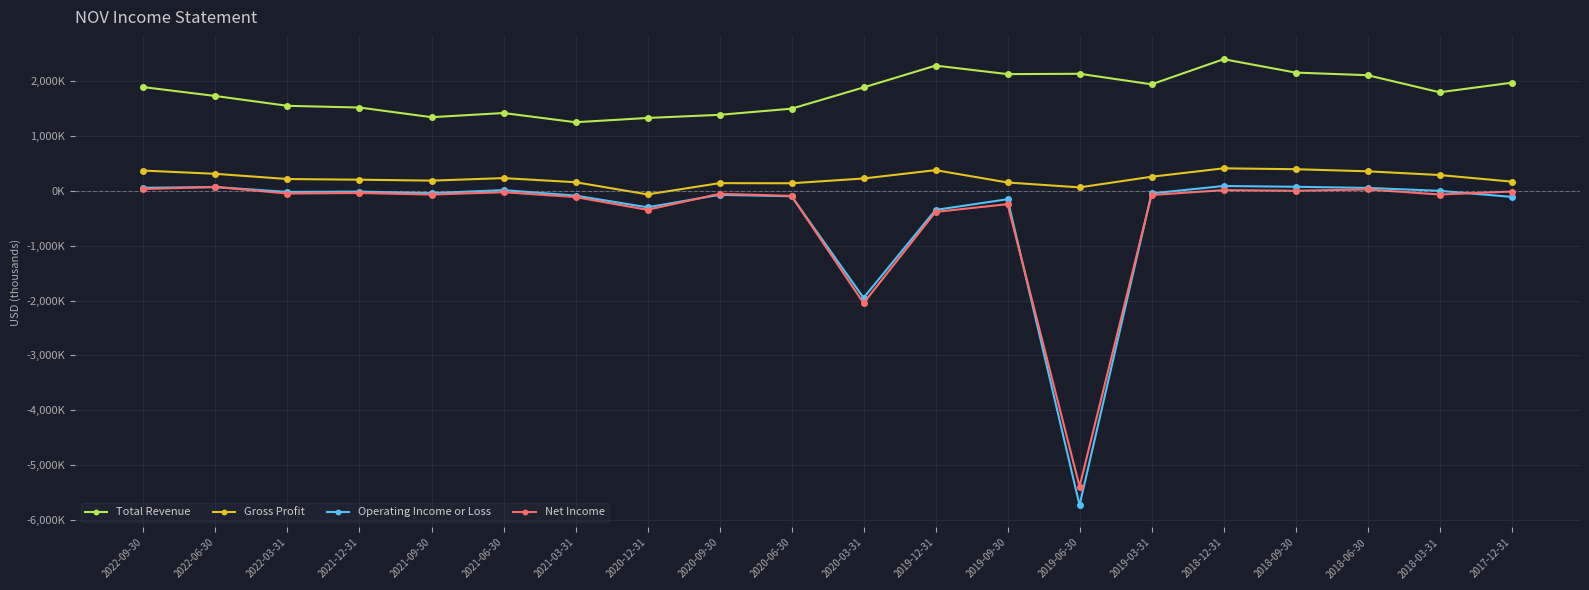

True or false: Total Revenue and Gross Profit cross at least once.

False